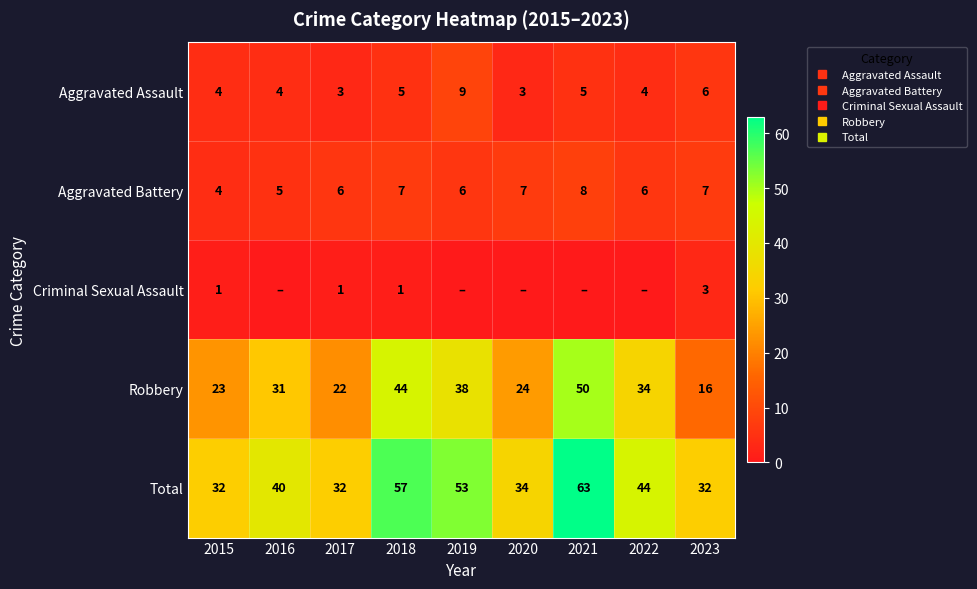

The Criminal Sexual Assault series shows 1 at 2019. True or false?

False